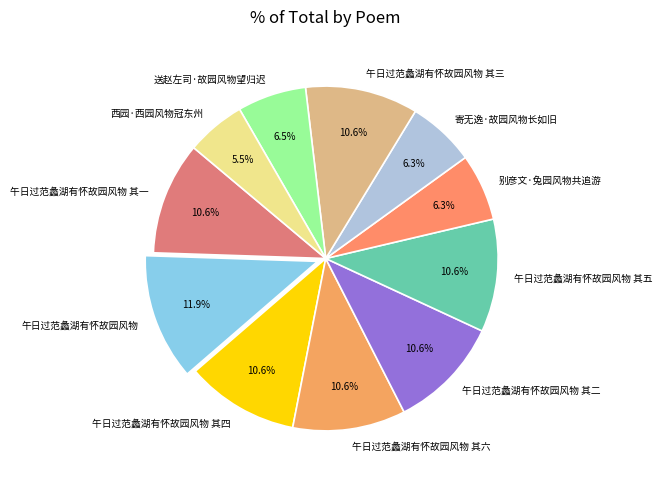

To the nearest percent, what is the average slice percentage?

9%